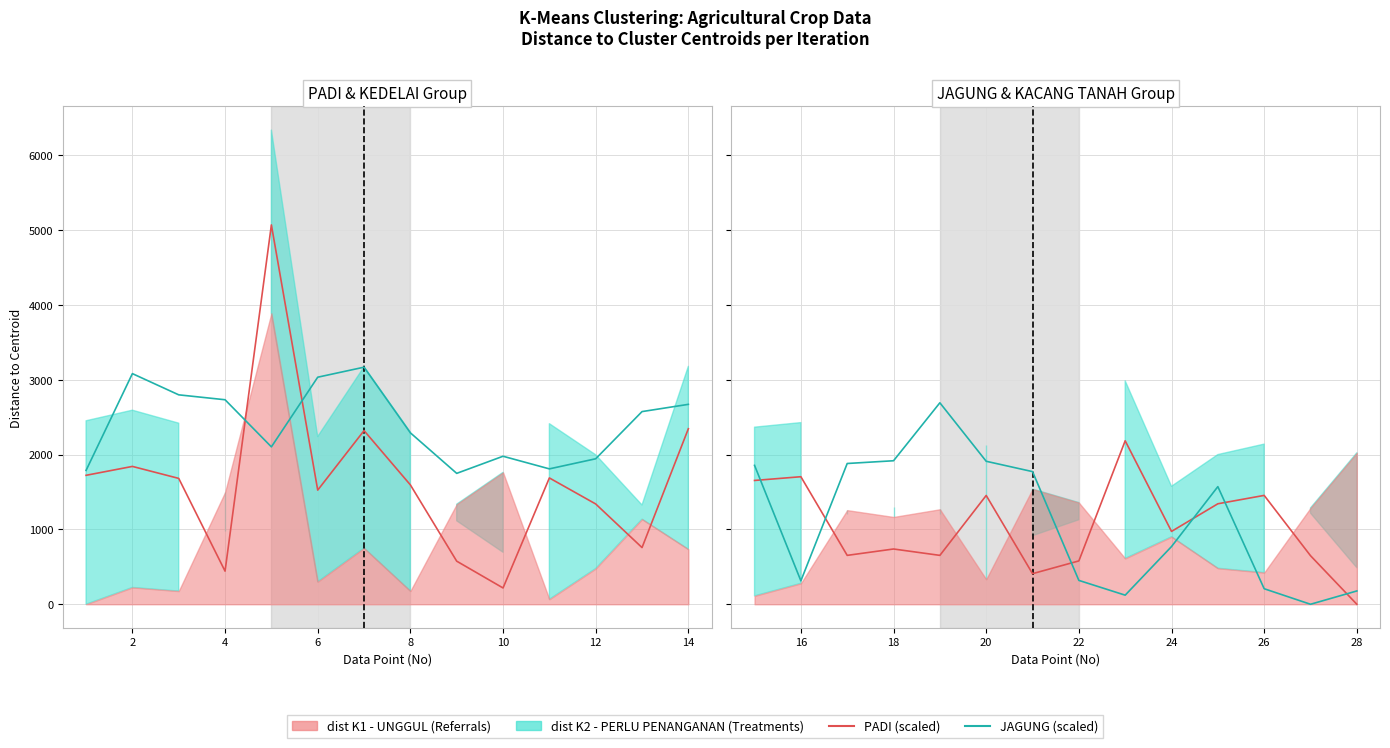

How many values in the JAGUNG series are below 1572?

7